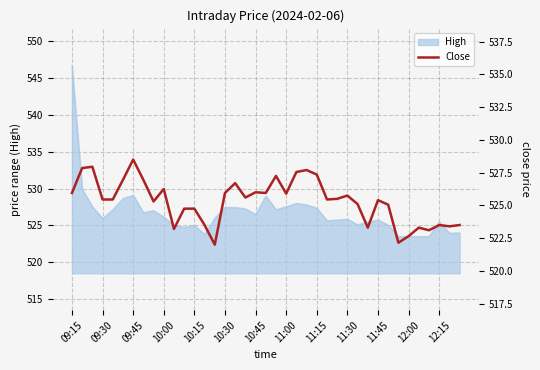

Count the number of values greater than 525.

26